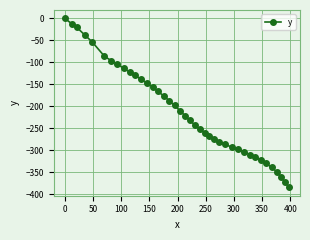

What is the minimum value shown in the chart?

-384.1